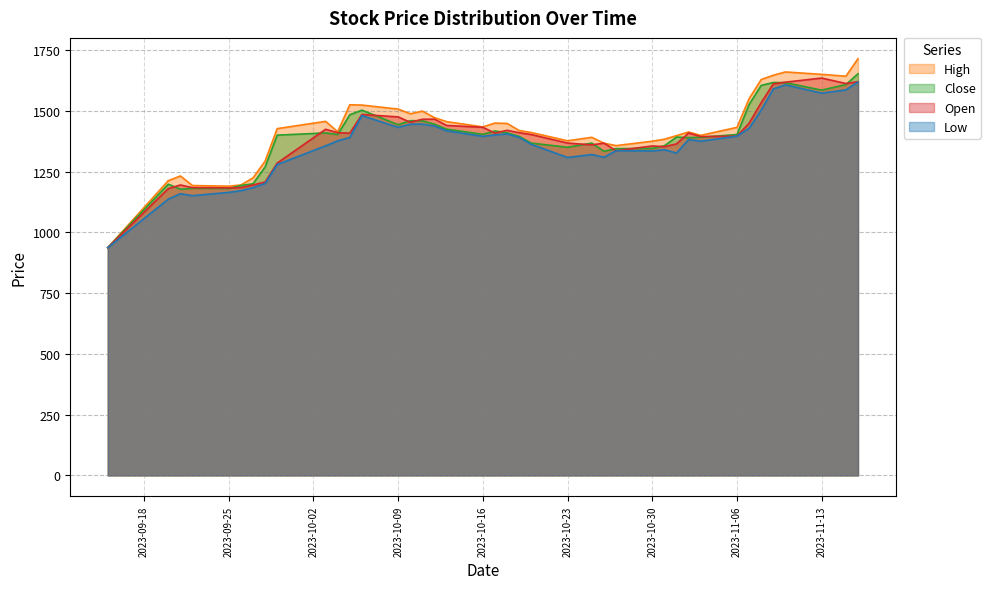

True or false: Low has a value of 1982.4 at 2023-10-11.

False